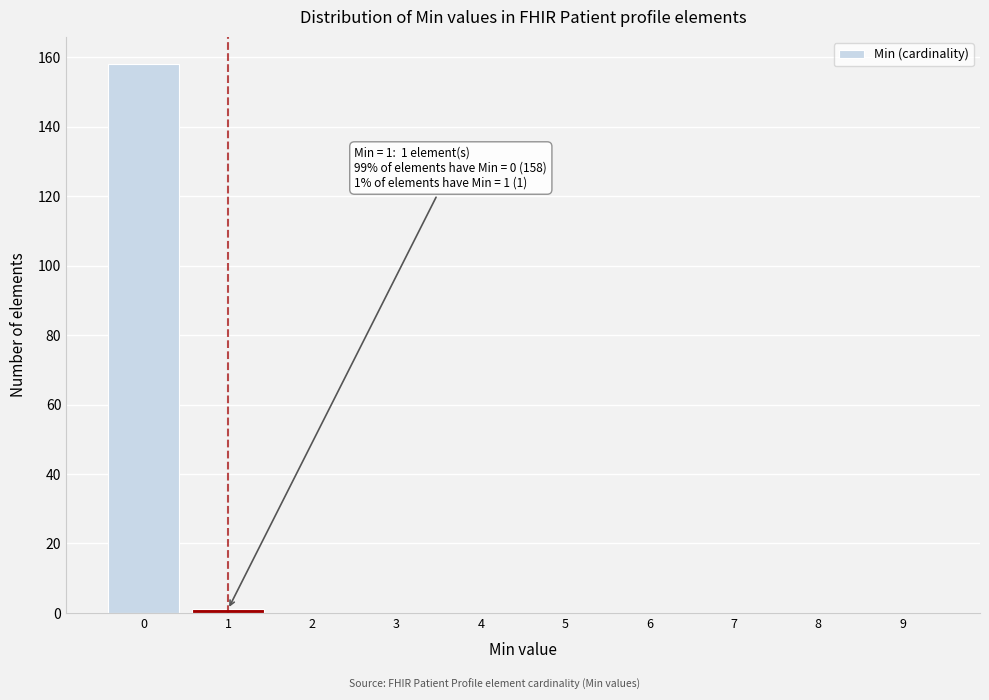

Reading right to left, transcribe all the data shown in this chart.

9=0	8=0	7=0	6=0	5=0	4=0	3=0	2=0	1=1	0=158